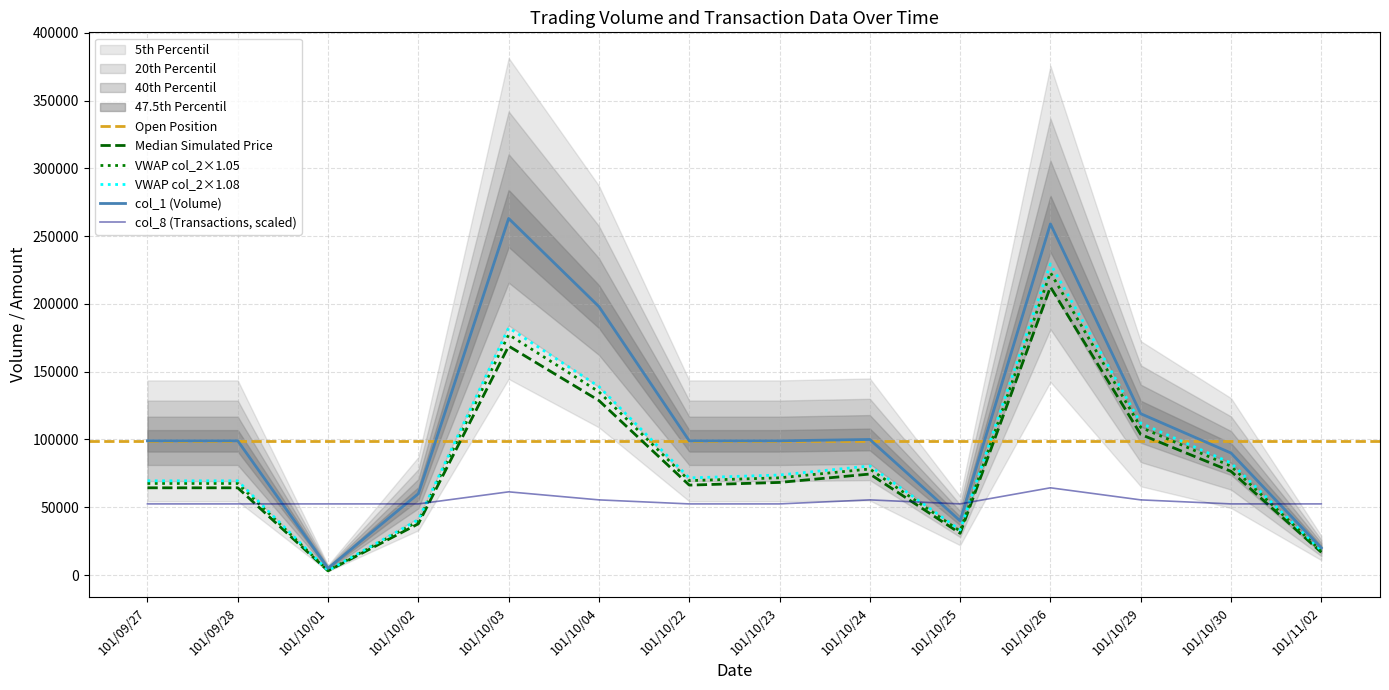

What is the total value across all series at 101/10/23?

219780